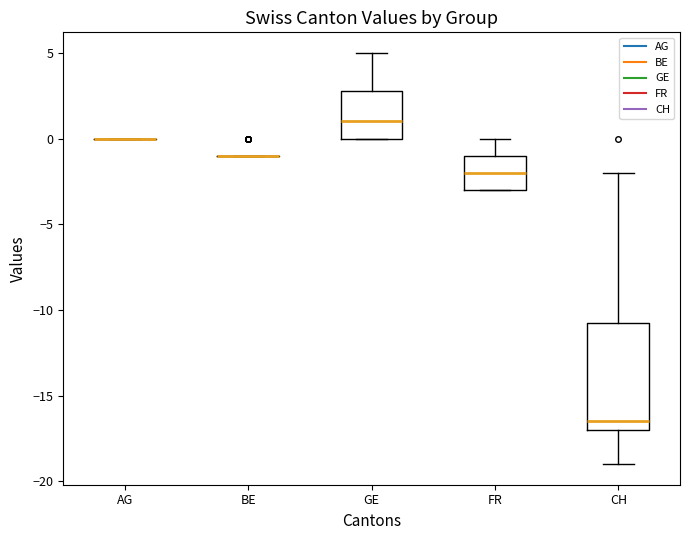

Reading left to right, transcribe this box plot: for each box, give where its median line is, the range the box spans, and where its two whiskers end, as read against the y-axis. The values are not printed on the chart, so give them approximately, as read against the axis.

AG: box collapsed to a line at 0.0, whiskers 0.0 to 0.0
BE: box collapsed to a line at -1.0, whiskers -1.0 to -1.0
GE: median 1.0, box 0.0 to 3.0, whiskers 0.0 to 5.0
FR: median -2.0, box -3.0 to -1.0, whiskers -3.0 to 0.0
CH: median -16.5, box -17.0 to -10.5, whiskers -19.0 to -2.0